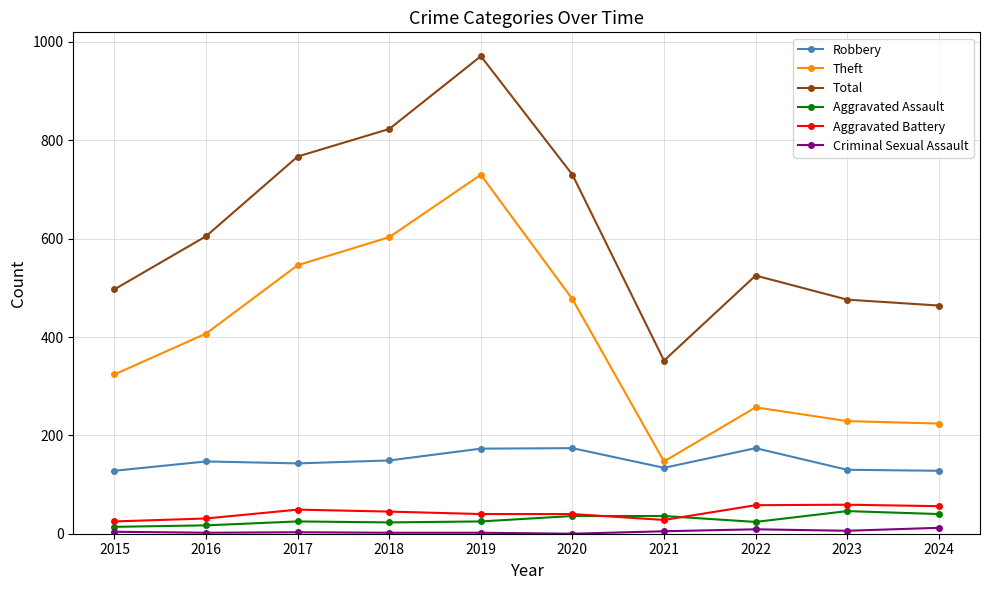

What is the difference between the maximum and minimum values in the Total series?

619